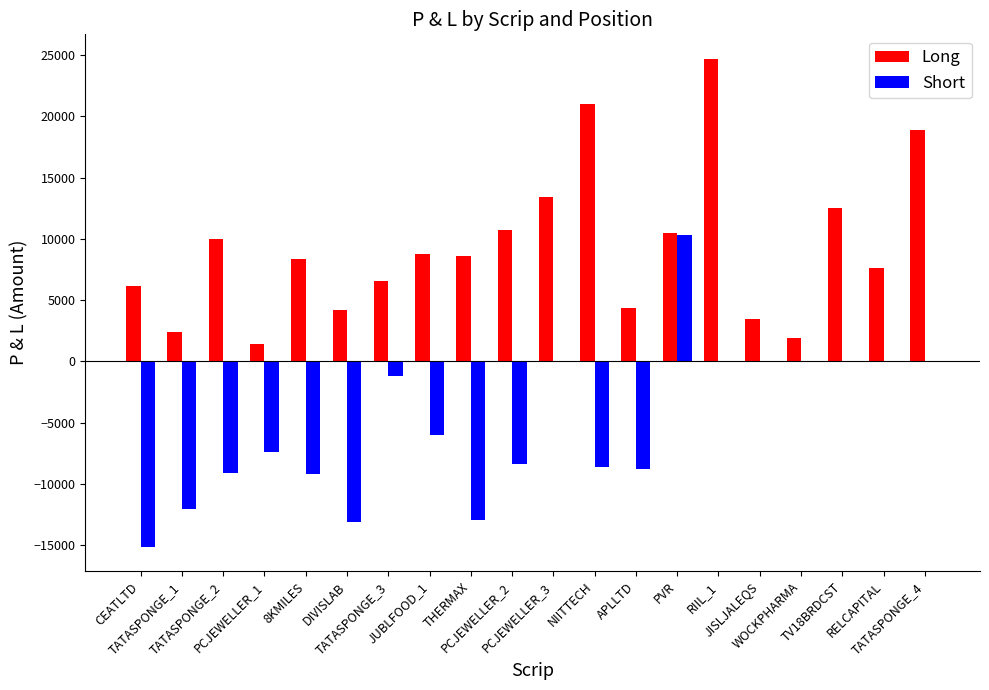

What is the sum of all Long values?

185625